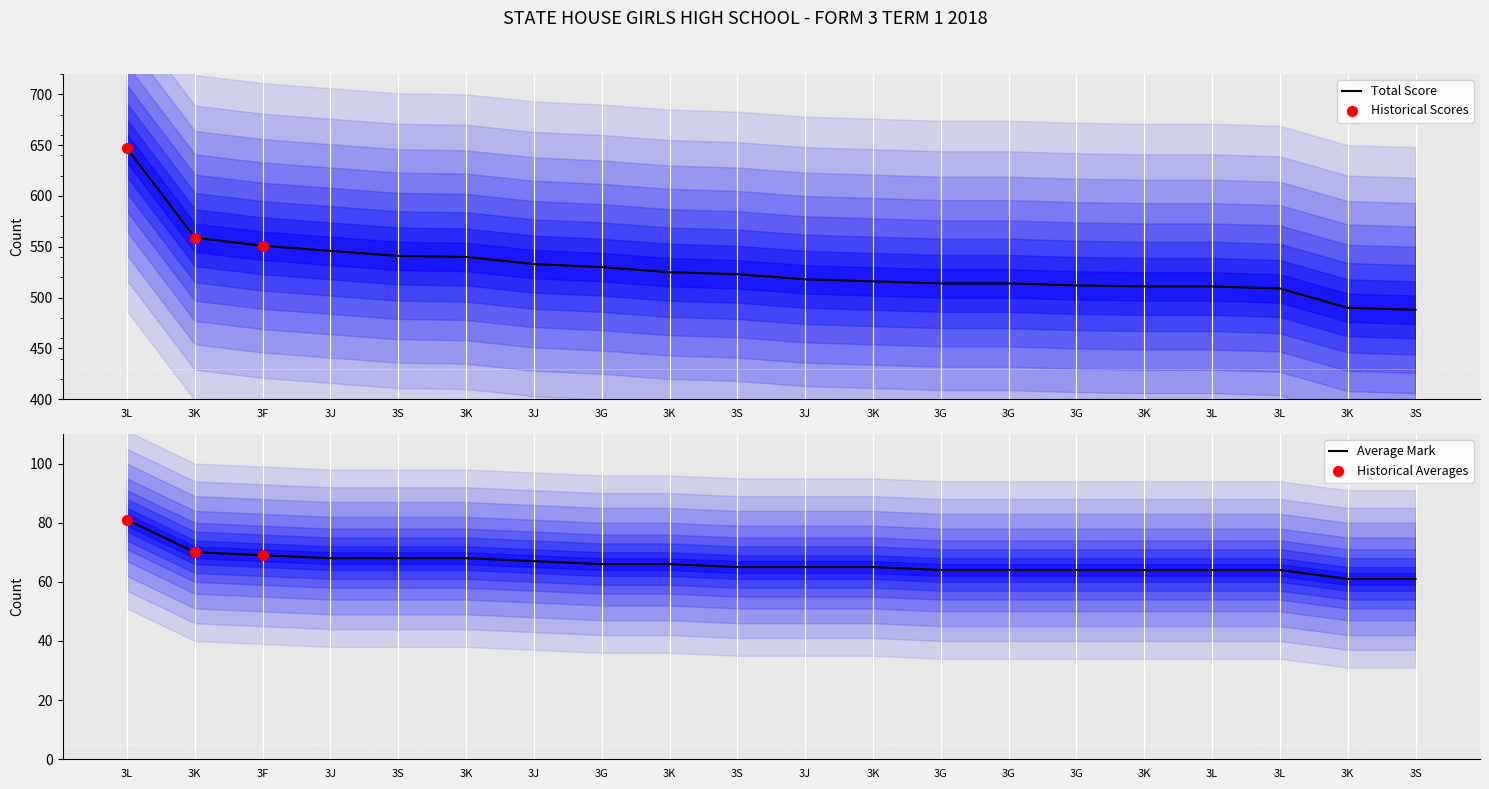

Which series has the largest total across all categories?

TOTAL